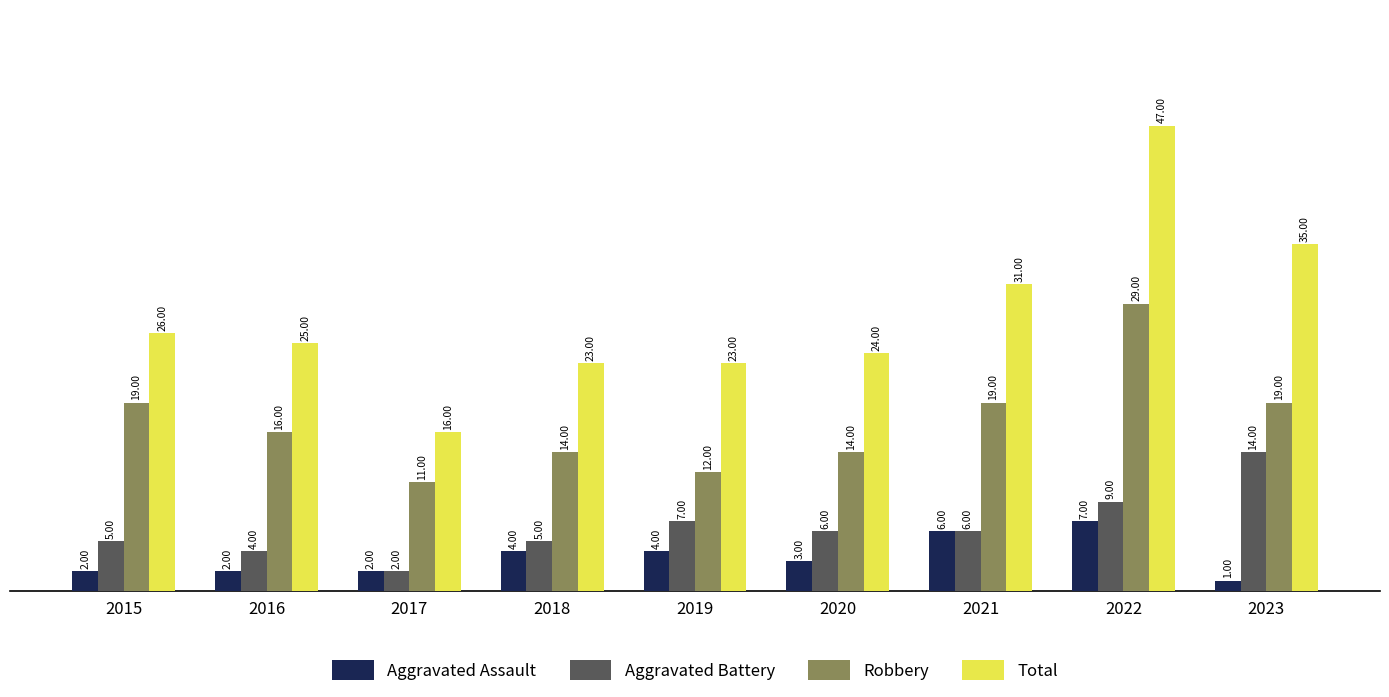

What is the sum of all Total values?

250